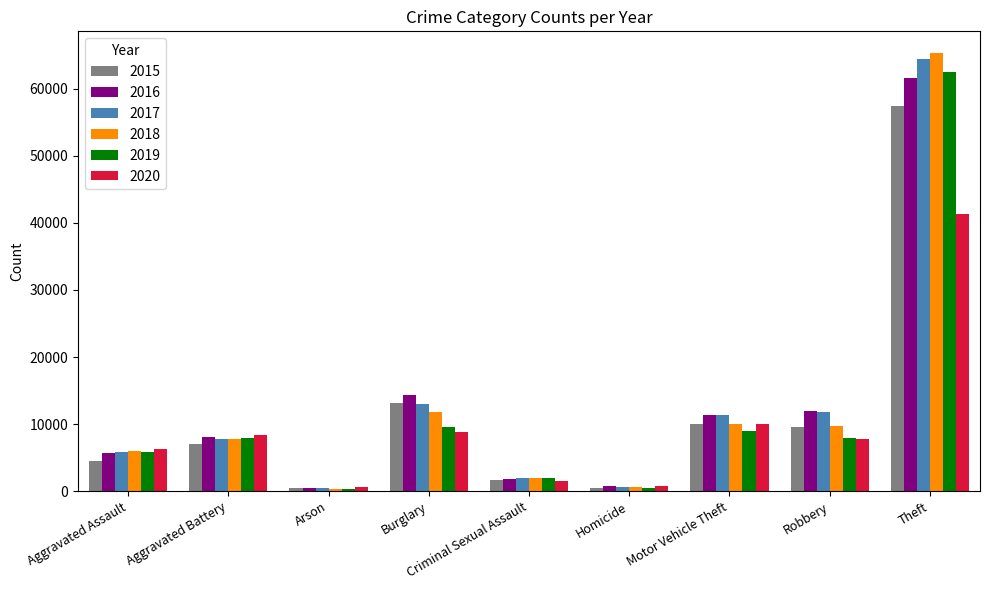

What is the label of the 8th bar from the left?

Robbery